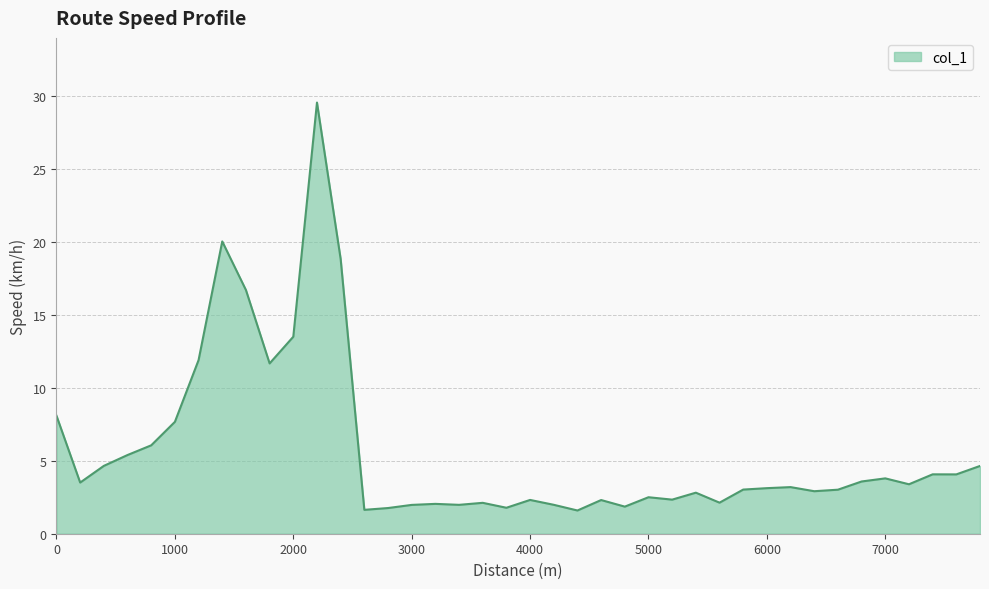

What is the minimum value shown in the chart?

1.6